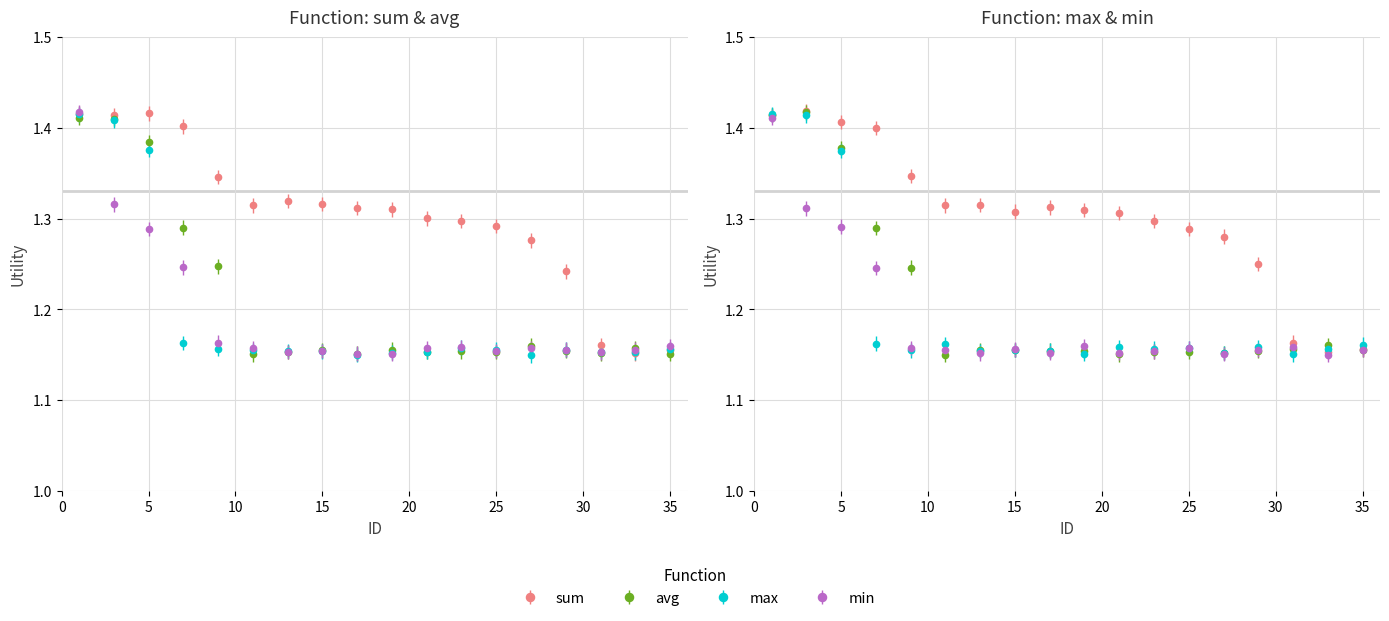

Where is the first local minimum for sum?

3